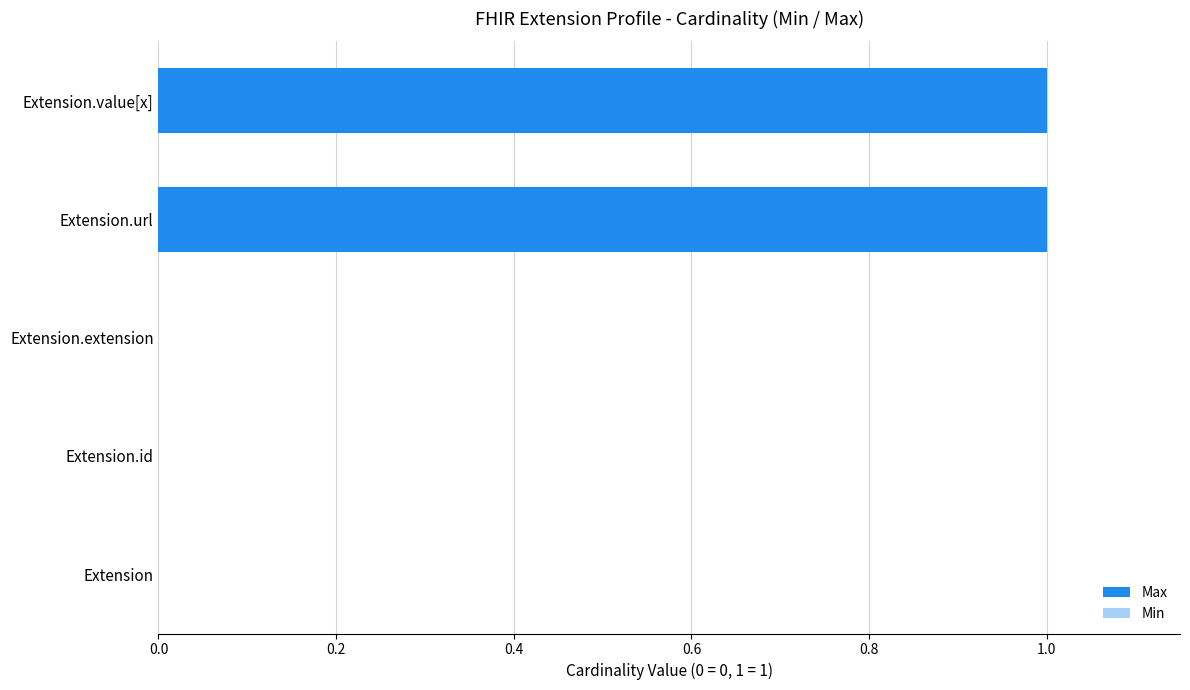

How many Min values are between 0 and 1?

5